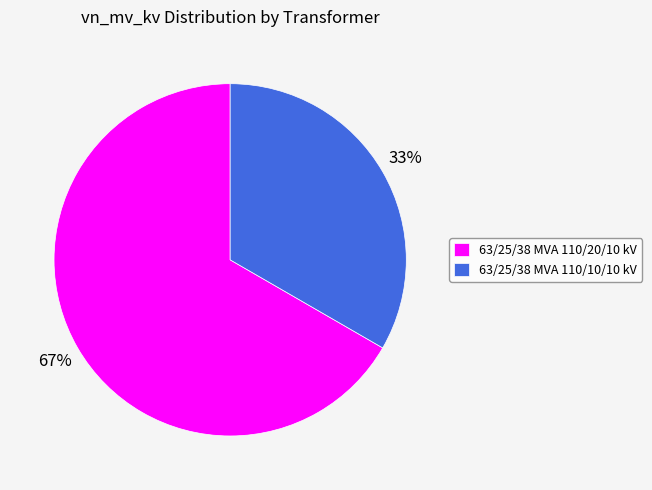

Between 63/25/38 MVA 110/20/10 kV and 63/25/38 MVA 110/10/10 kV, which is larger?

63/25/38 MVA 110/20/10 kV